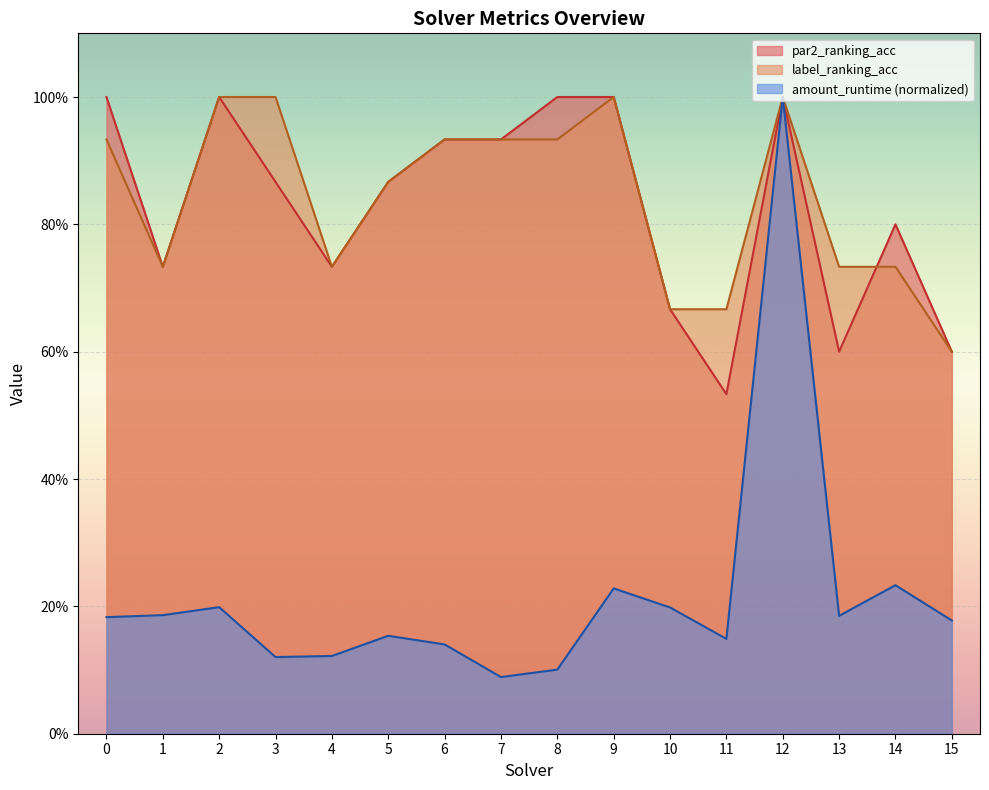

What is the sum of the amount_runtime values at 6 and 7?

0.2